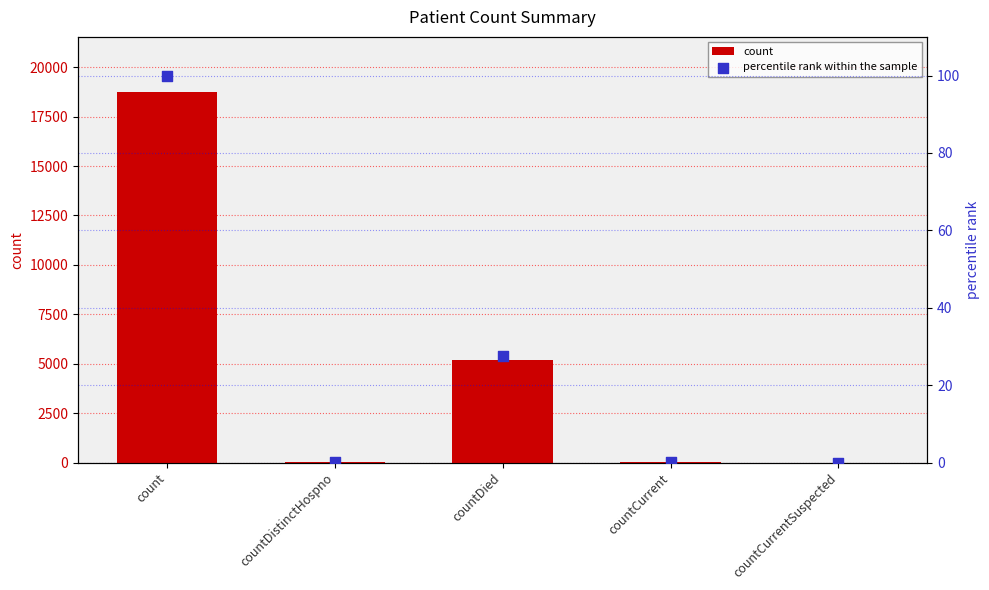

Which series has the largest total across all categories?

count